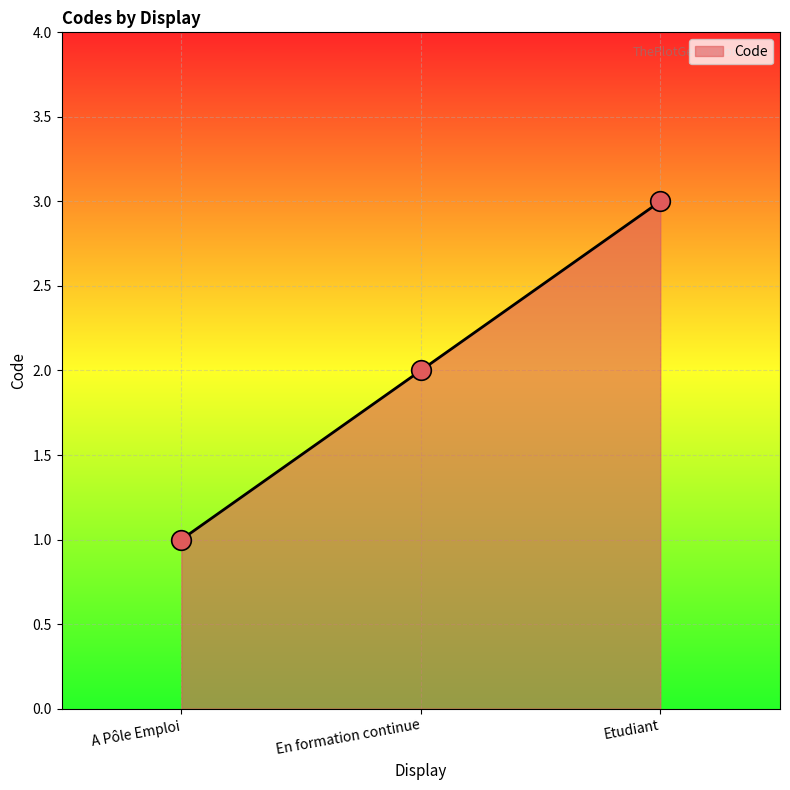

What is the ratio of the value at En formation continue to the value at Etudiant?

0.7